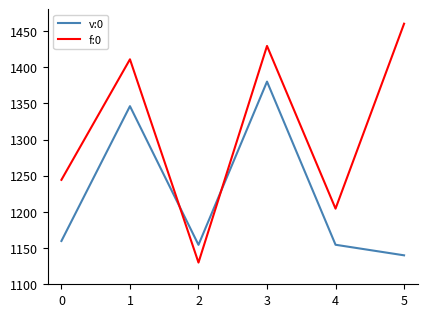

Which series has the largest range (max minus min)?

f:0